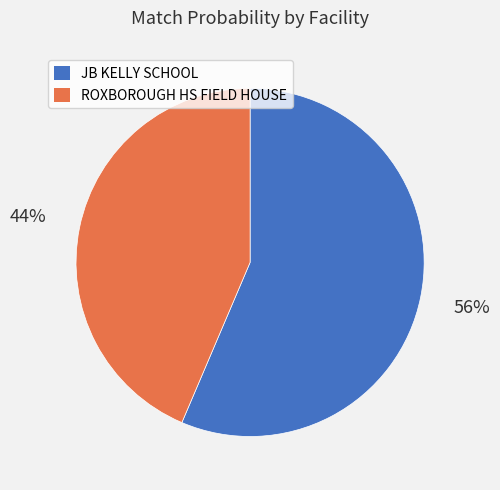

How many slices are in this pie chart?

2